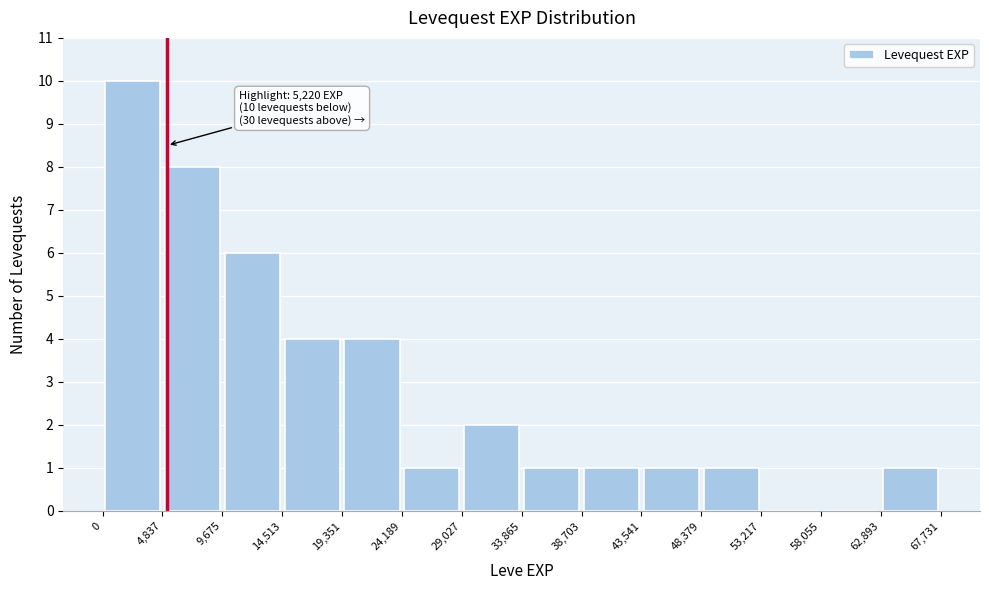

Over which range of the x-axis is the bar tallest?

0 to 4,837